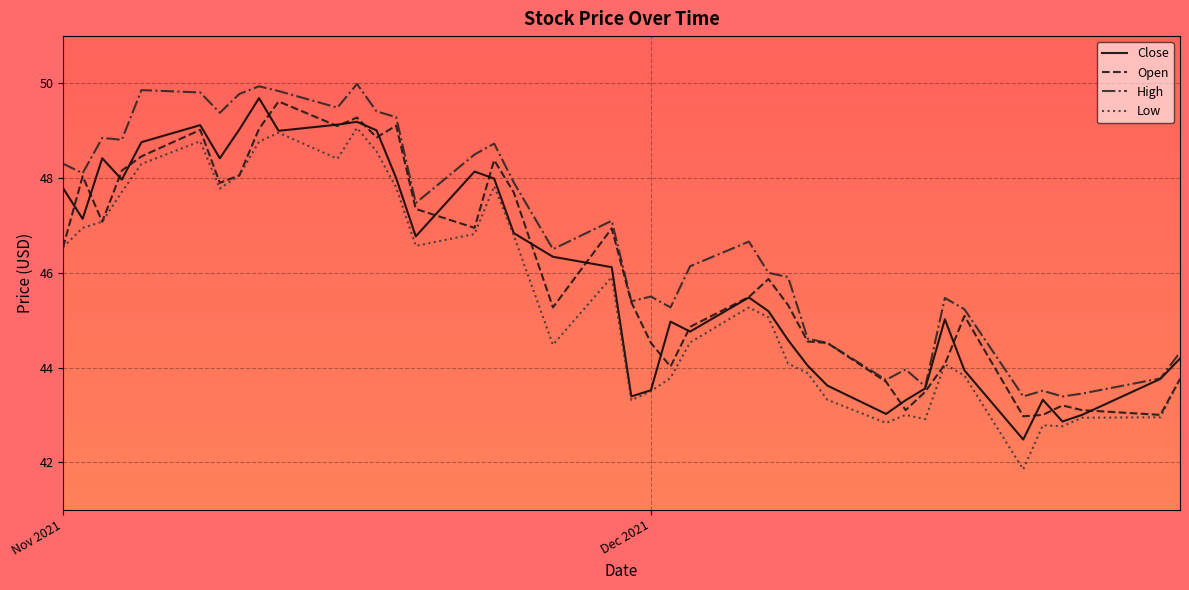

True or false: Open and High cross at least once.

False